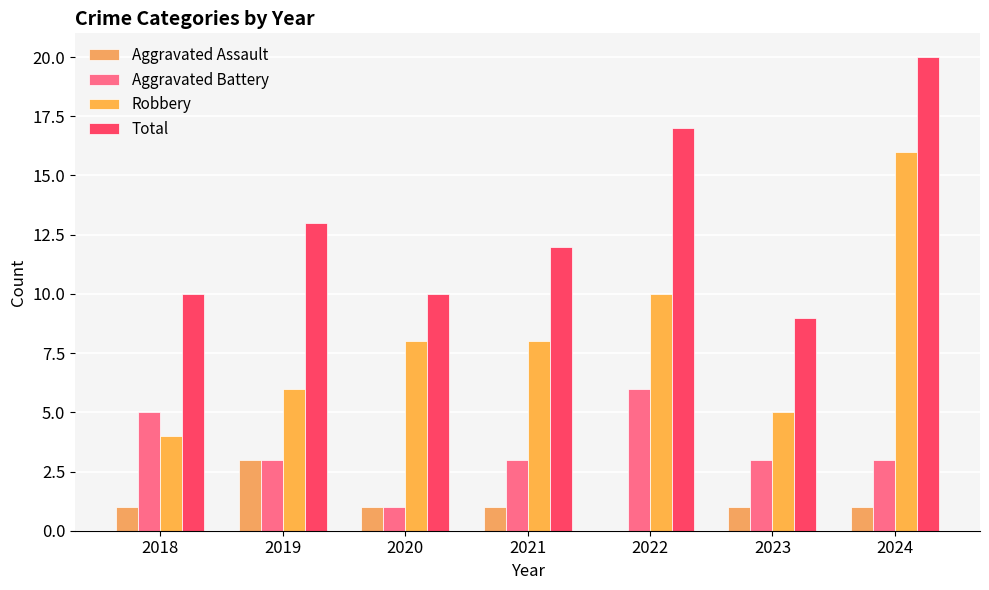

How many distinct data groups are displayed?

4